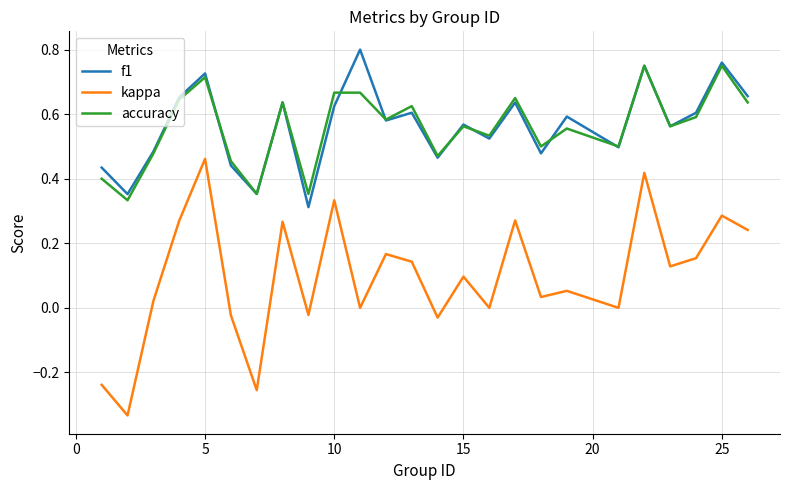

Which series has the widest spread of values?

kappa